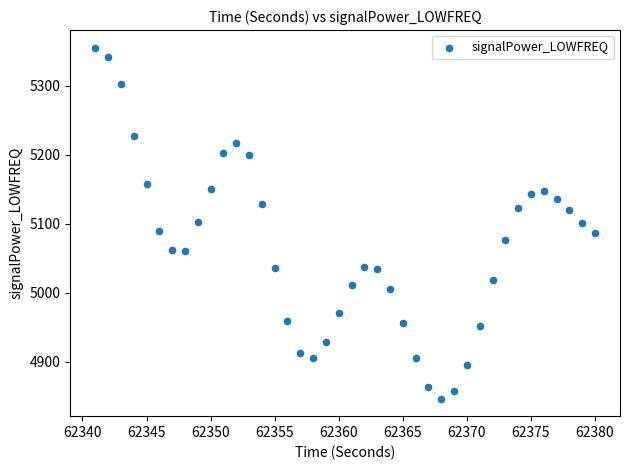

What is the range of Y values (max minus min)?

508.5